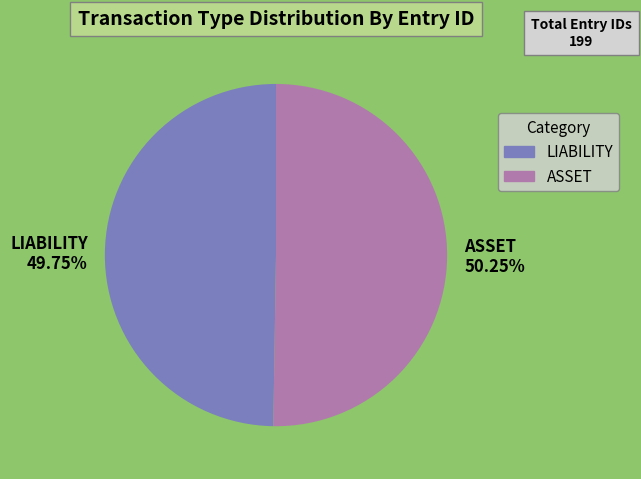

The LIABILITY slice represents 38% of the pie. True or false?

False